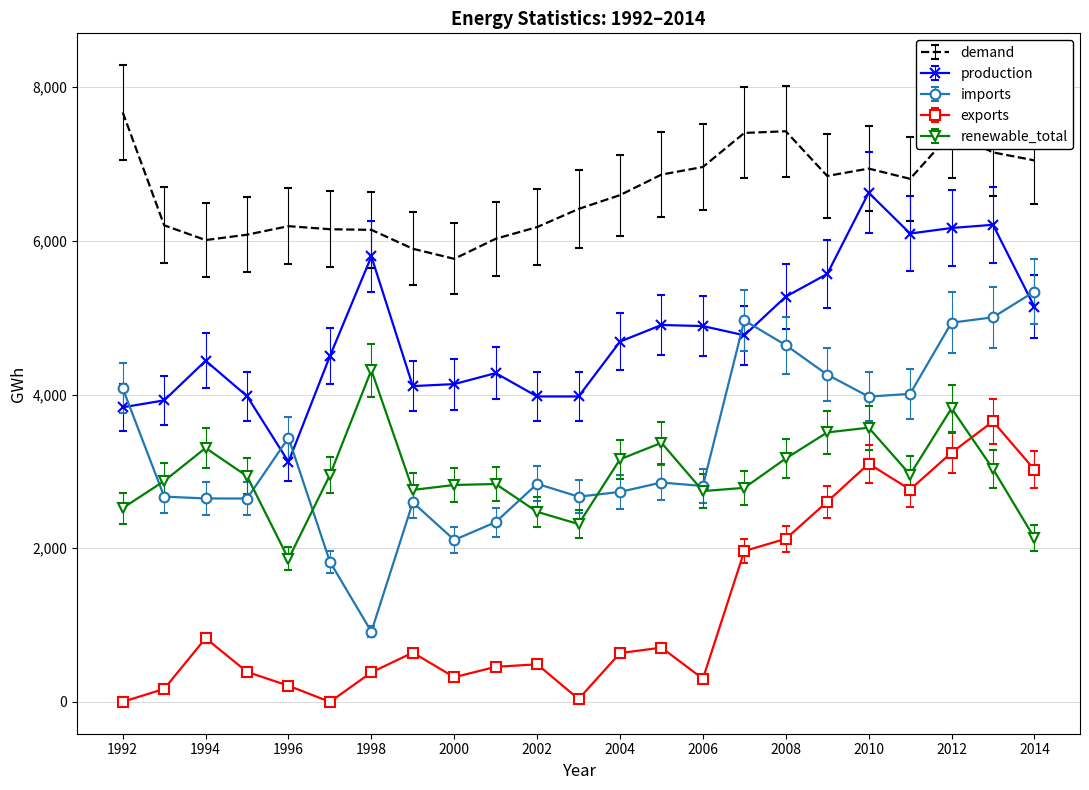

True or false: exports and production cross at least once.

False